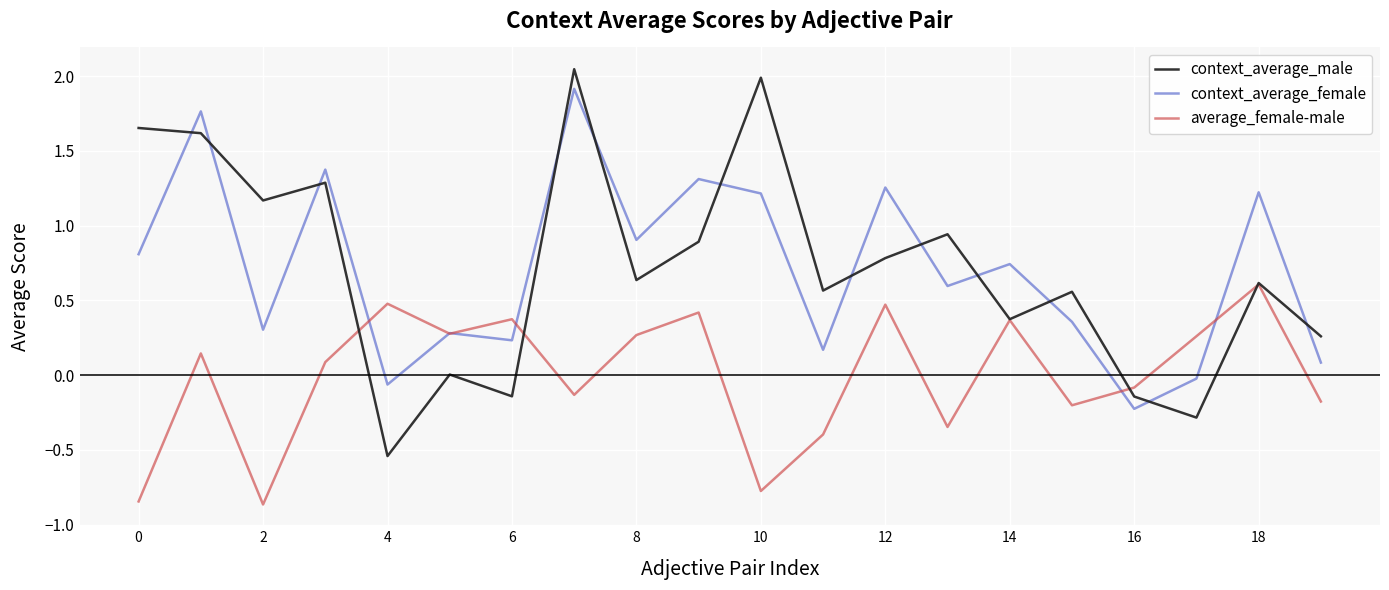

Rank the series by their maximum value, from lowest to highest.

average_female-male, context_average_female, context_average_male